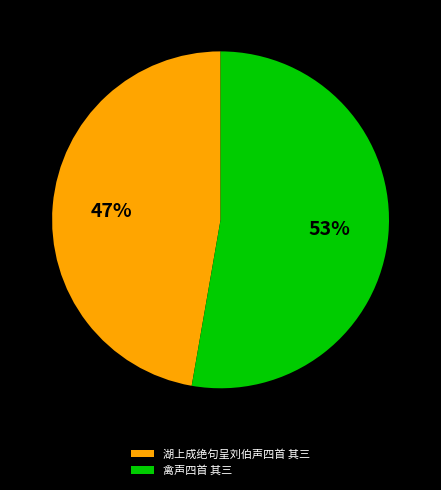

Is it true that 禽声四首 其三 is 53% of the pie?

True